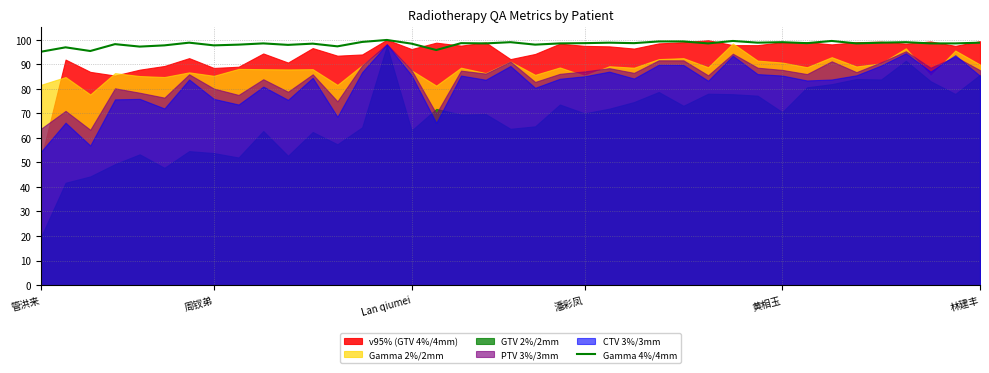

The chart shows a value of 99.1 at 13. True or false?

True